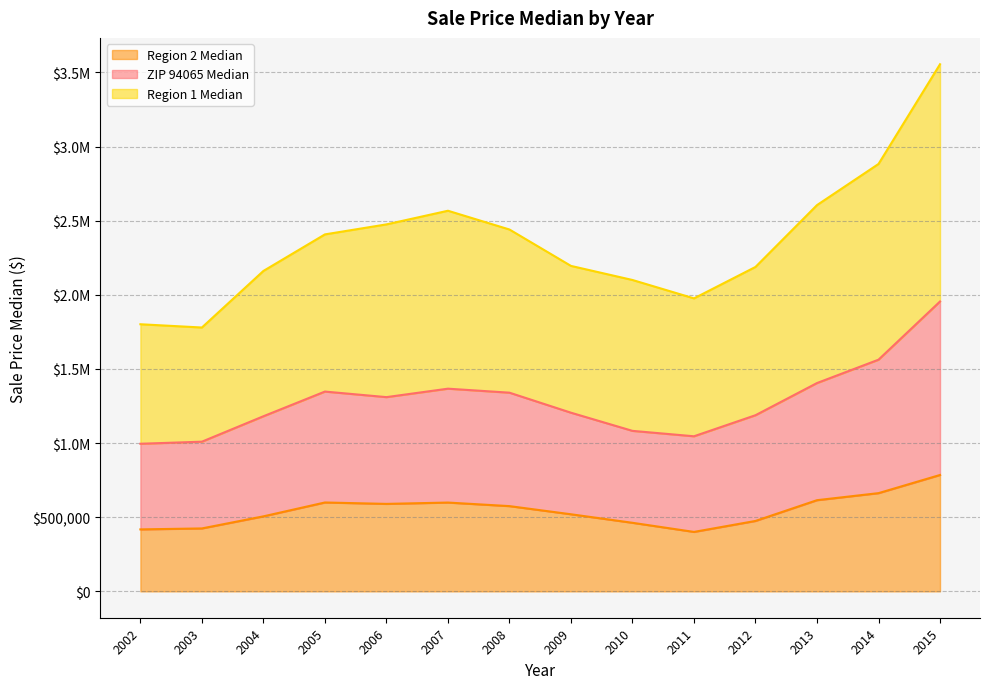

True or false: Region 2 Median has a value of 149705 at 2004.

False